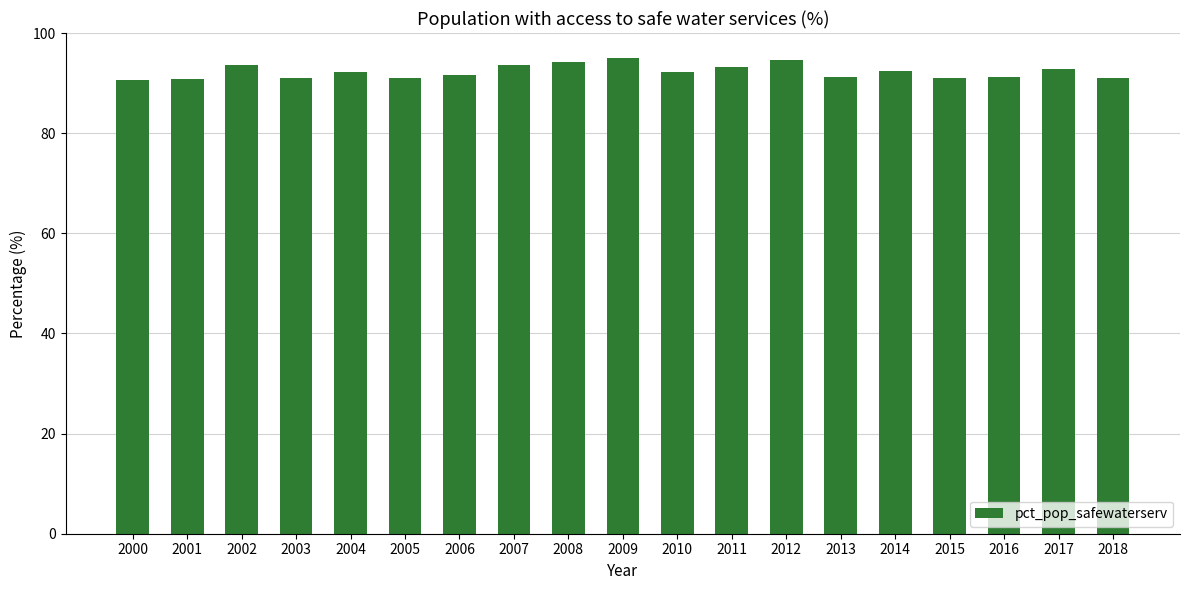

What is the maximum value shown in the chart?

95.0